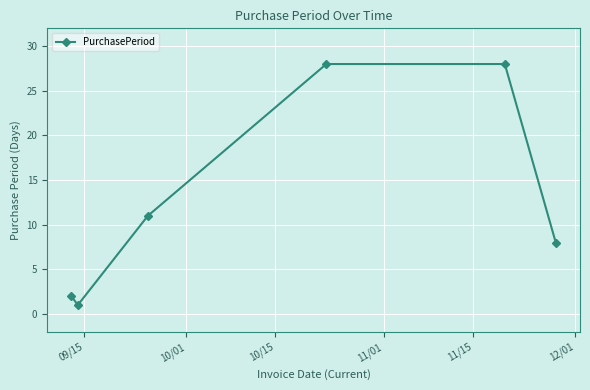

How many distinct data groups are displayed?

1